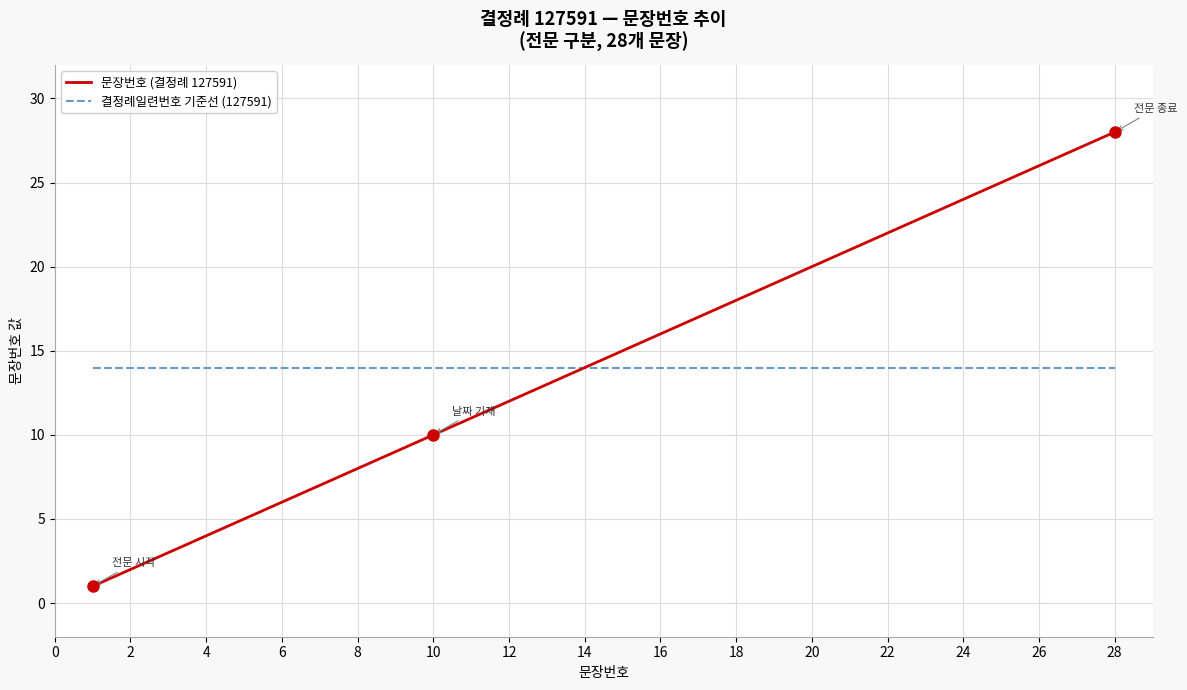

Rank the series by their maximum value, from highest to lowest.

문장번호 (결정례 127591), 결정례일련번호 기준선 (127591)